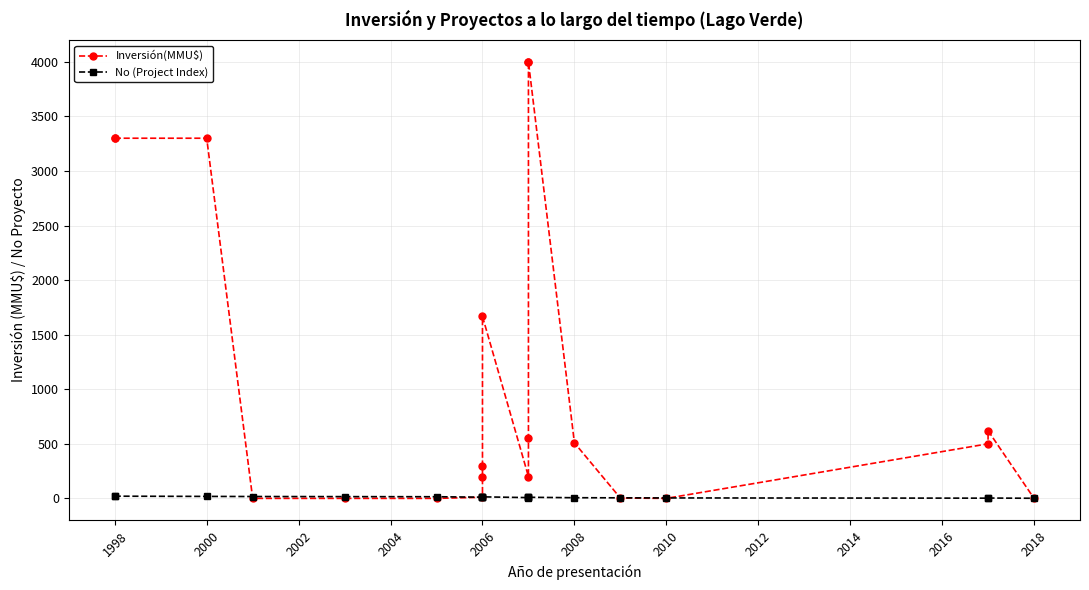

How many positive values does the Inversión(MMU$) series have?

15